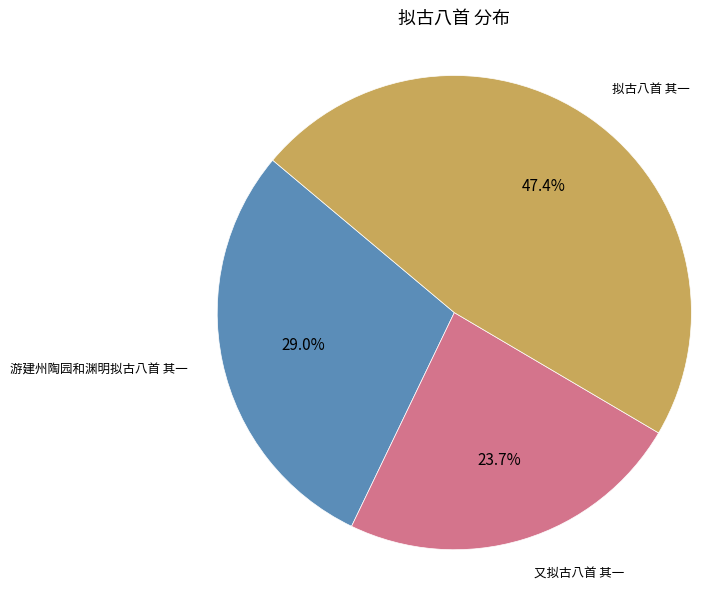

Does any single category account for the majority?

No